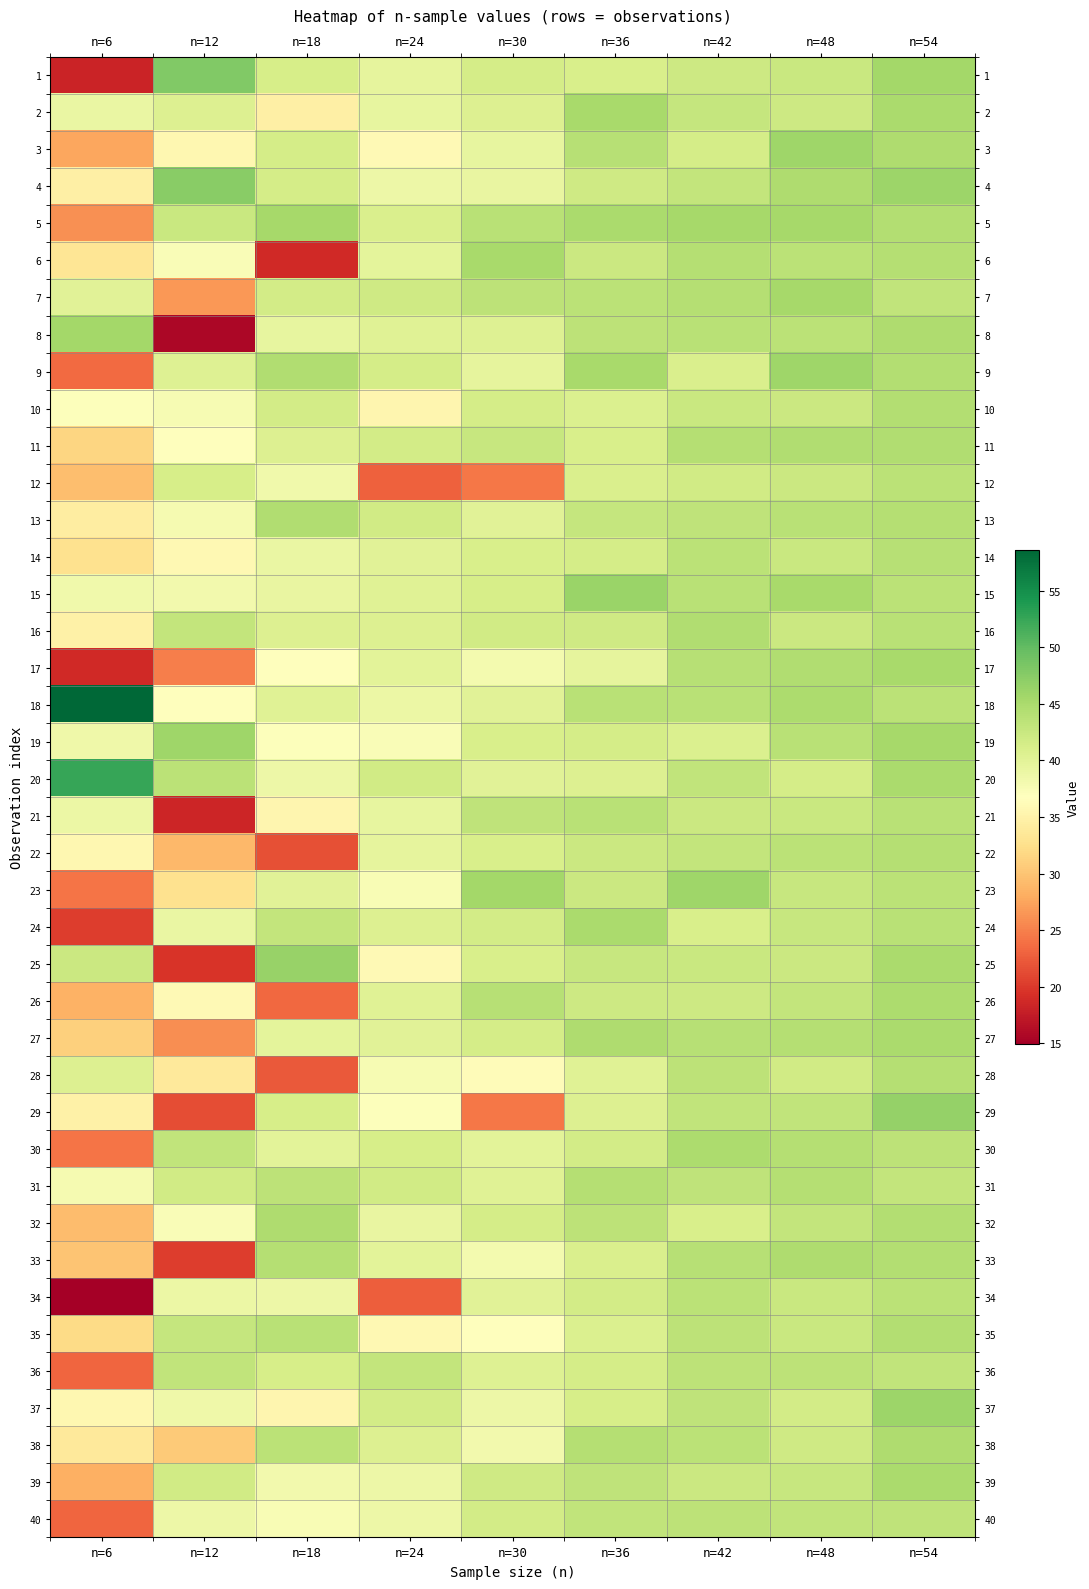

Rank the series by their maximum value, from highest to lowest.

18, 20, 1, 4, 29, 25, 15, 37, 19, 23, 9, 3, 8, 7, 5, 2, 17, 6, 24, 39, 27, 30, 26, 32, 38, 33, 11, 16, 13, 10, 35, 31, 28, 22, 14, 21, 34, 12, 36, 40